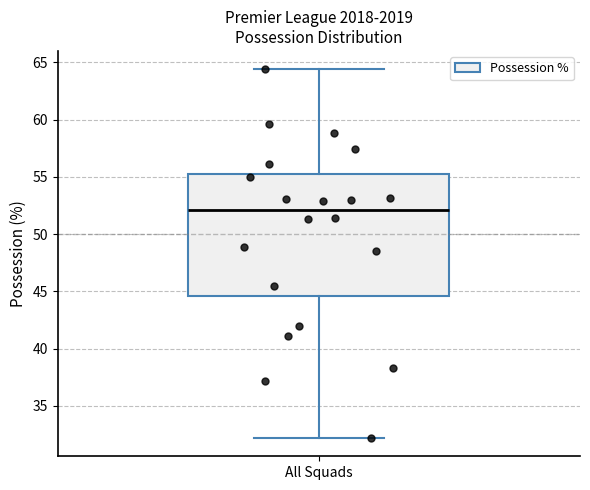

Read this box plot against the y-axis: the position of the median line, the range covered by the box, and the ends of both whiskers. The values are not printed on the chart, so give them approximately, as read against the axis.

median 52.0, box 44.5 to 55.5, whiskers 32.0 to 64.5